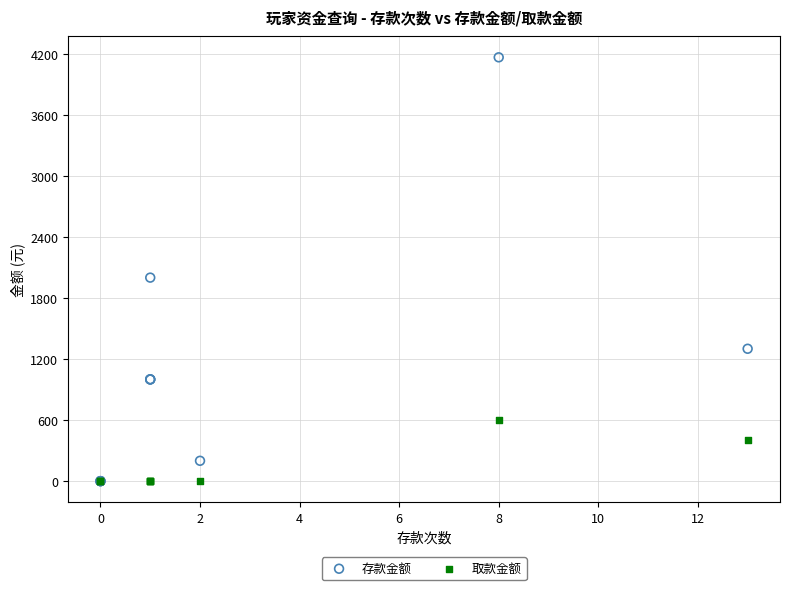

In the 存款金额 series, what Y value is closest to 2082?

2000.0